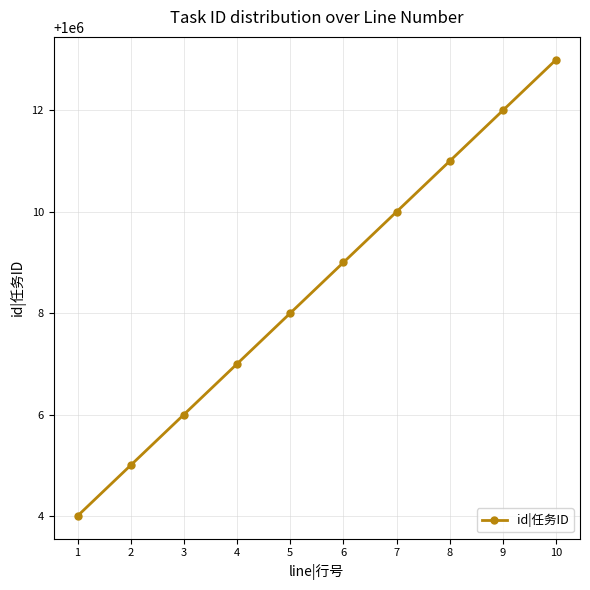

The chart shows a value of 1000008 at 5. True or false?

True